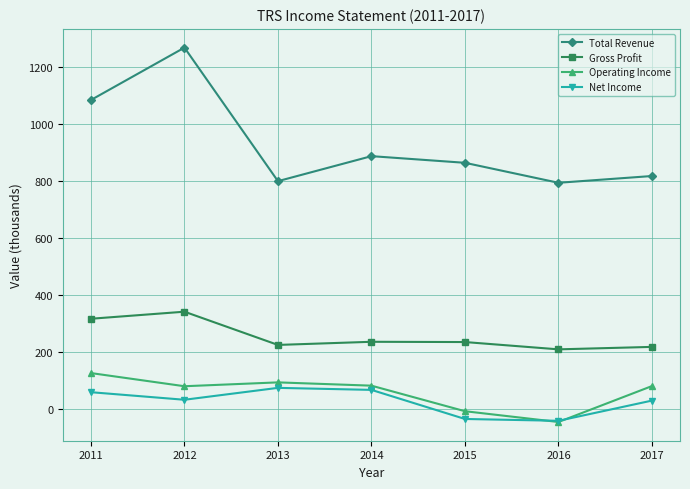

True or false: Total Revenue and Operating Income intersect in this chart.

False